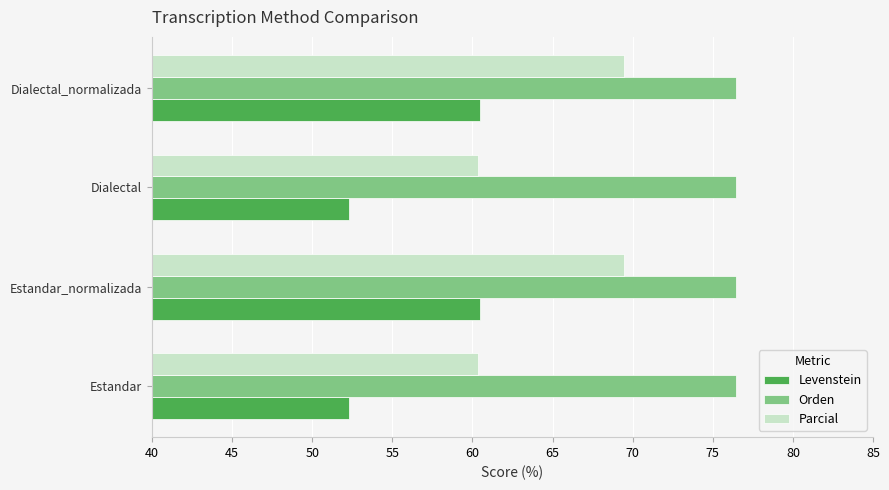

What is the approximate value of Parcial at Estandar?

60.3